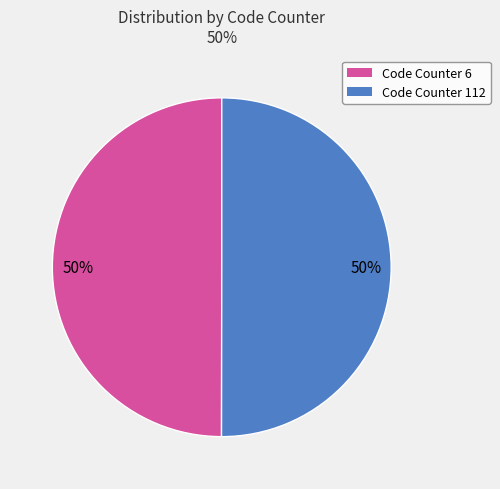

To the nearest percent, what is the average slice percentage?

50%